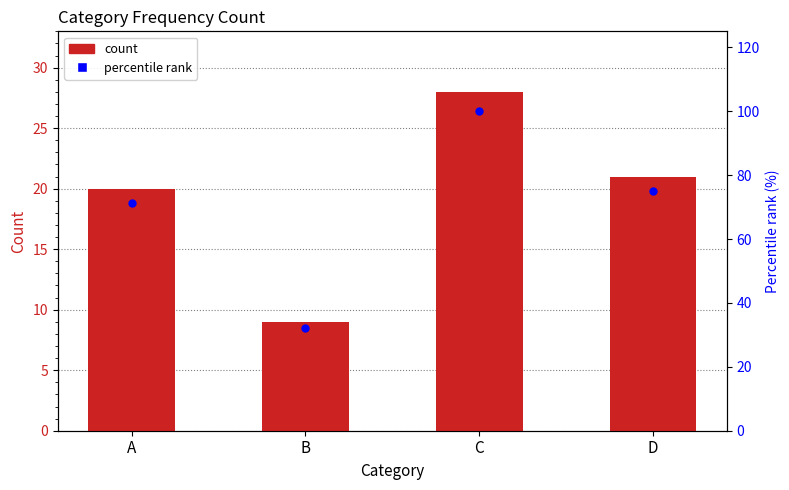

What is the total value across all series at C?

128.0